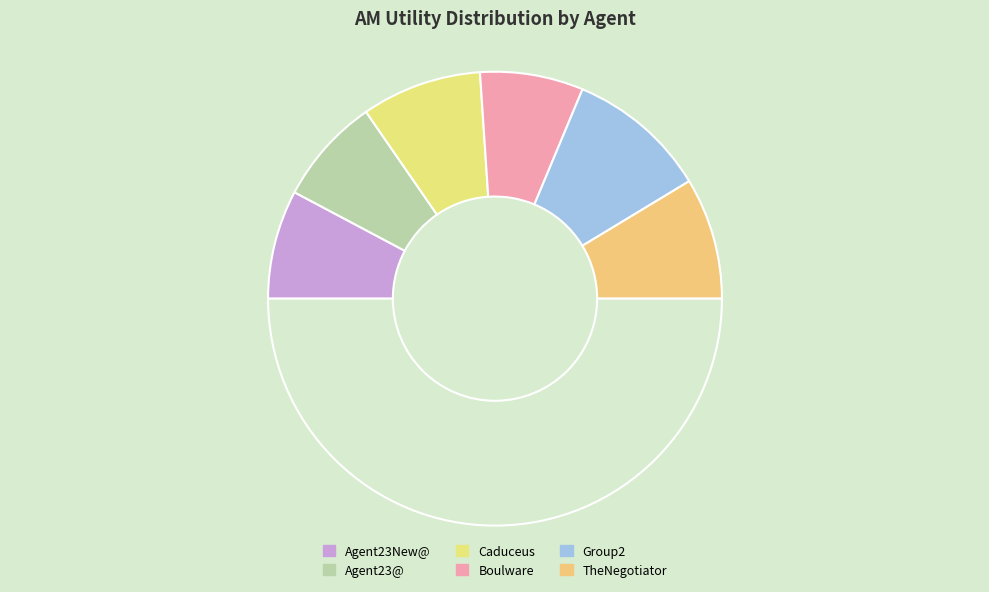

How many segments does this pie chart have?

7